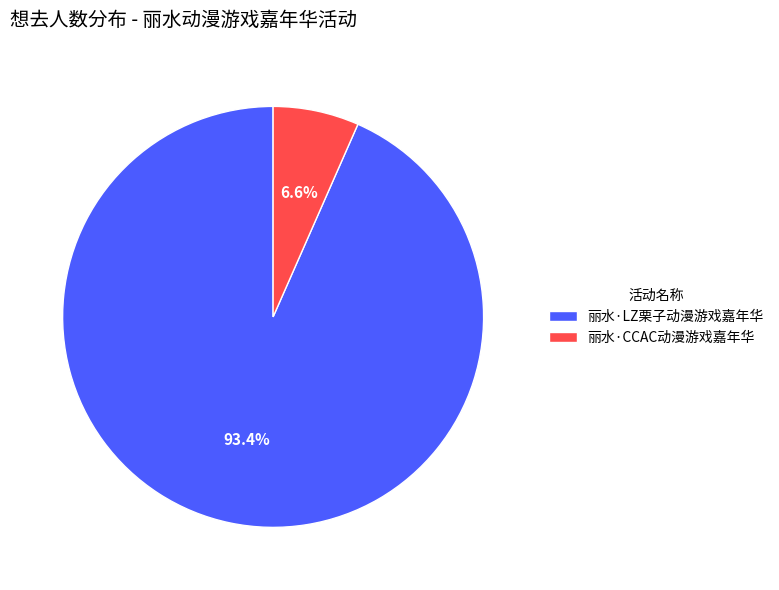

How many slices are in this pie chart?

2